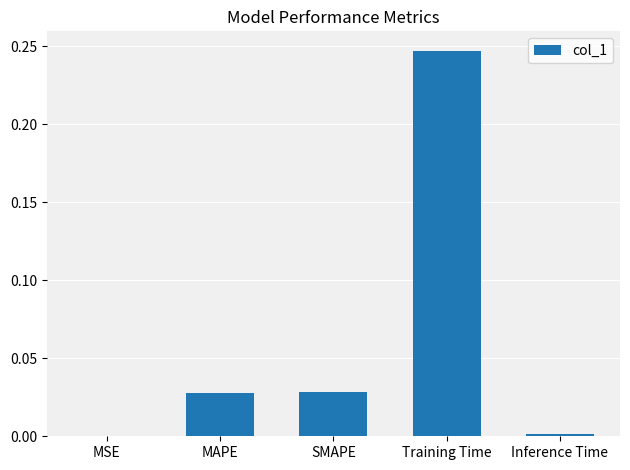

Which category has the highest value across all series?

Training Time